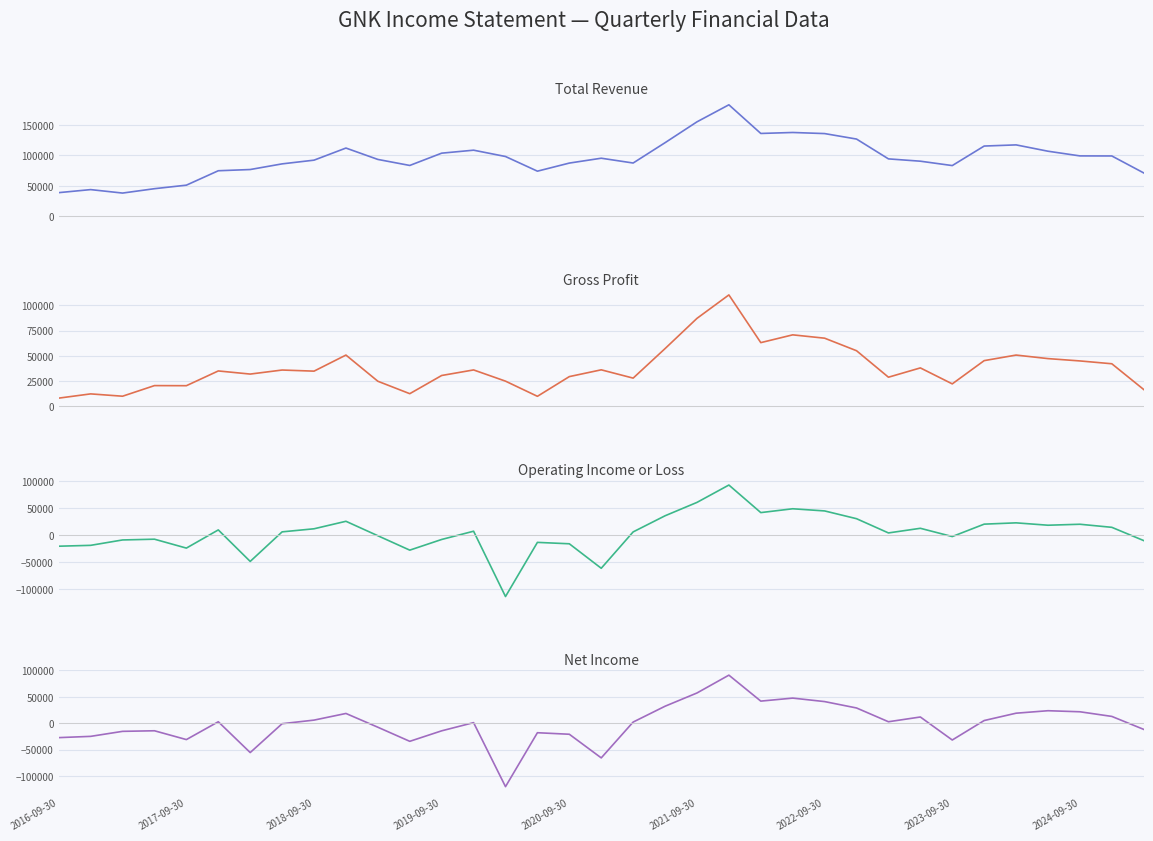

What is the sum of all Total Revenue values?

3367500